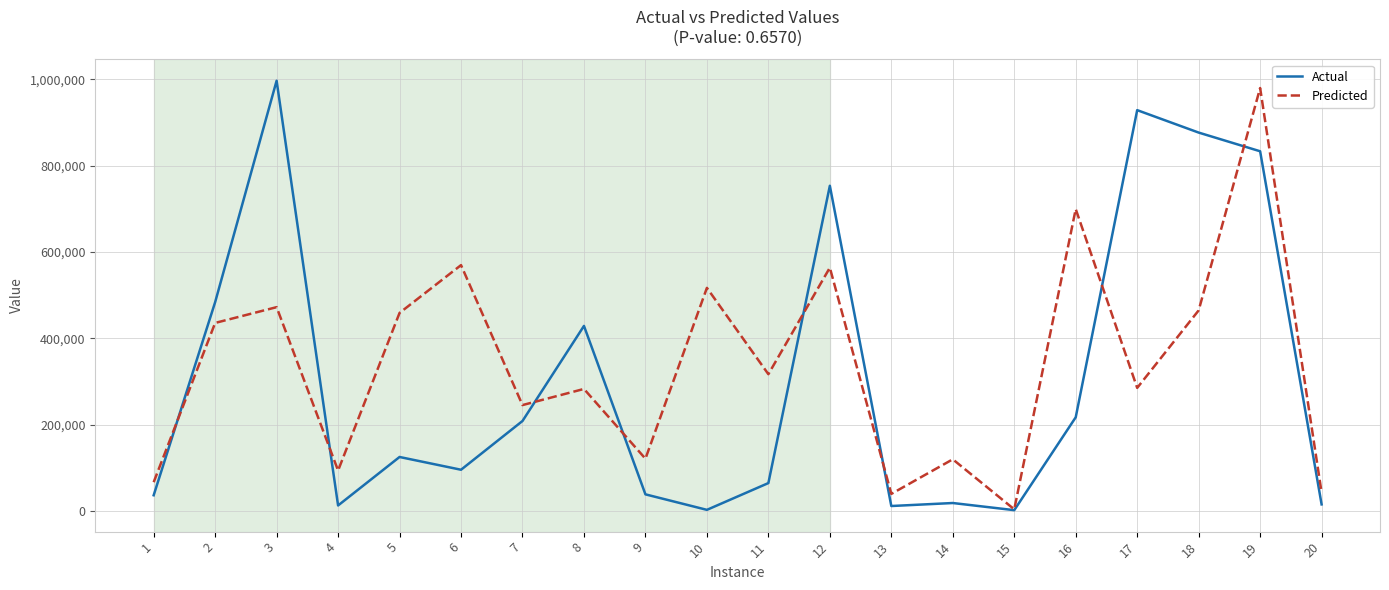

At which category is the sum across all series the highest?

19